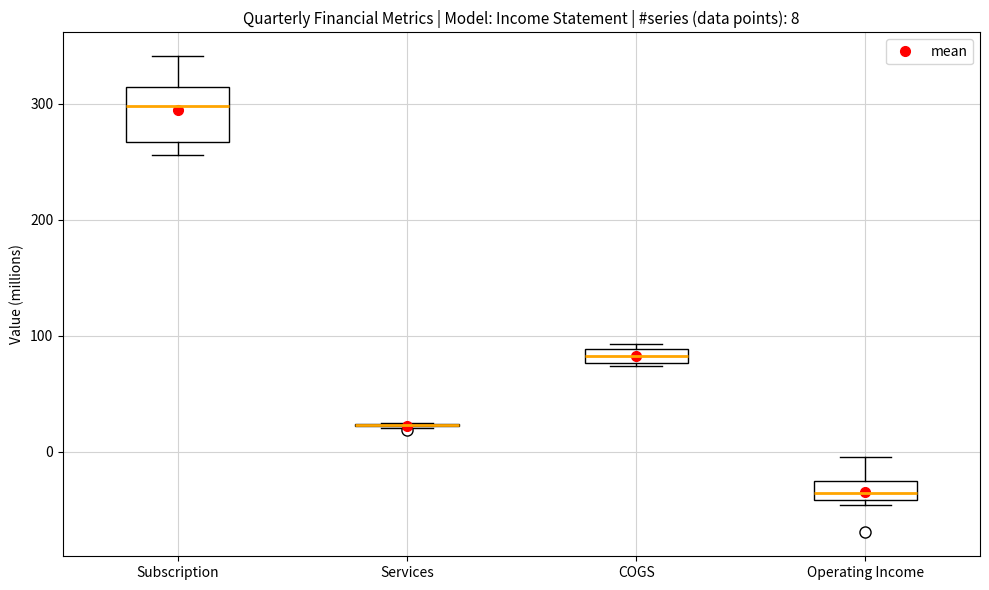

Comparing the boxes themselves (not the whiskers), which one is the tallest?

Subscription